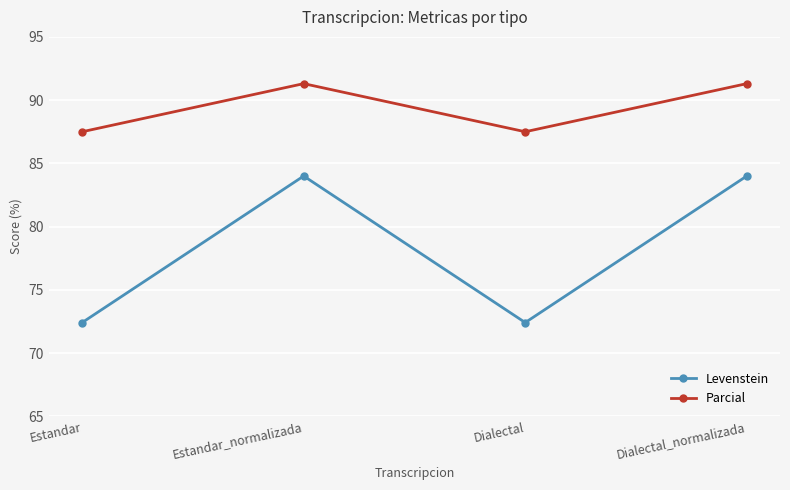

What is the average value of the Levenstein series?

78.2